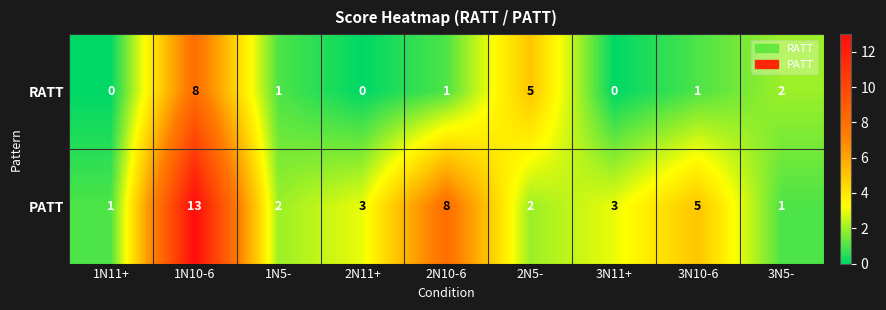

Count the number of data series in this chart.

2